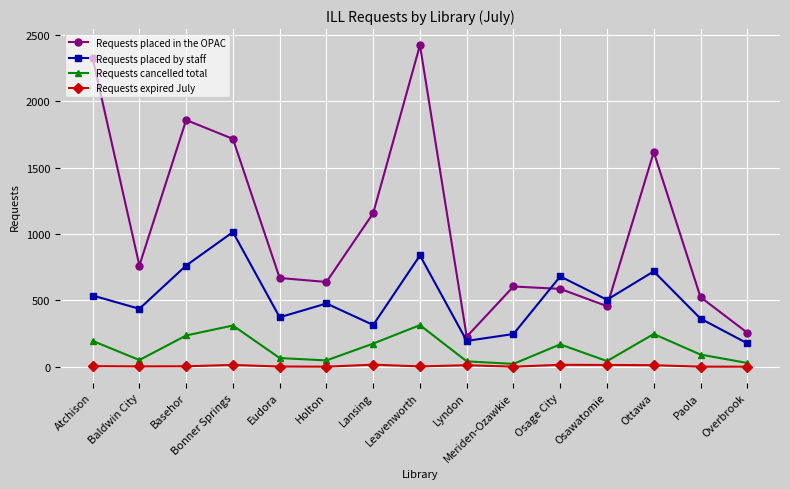

Which series has the widest spread of values?

Requests placed in the OPAC